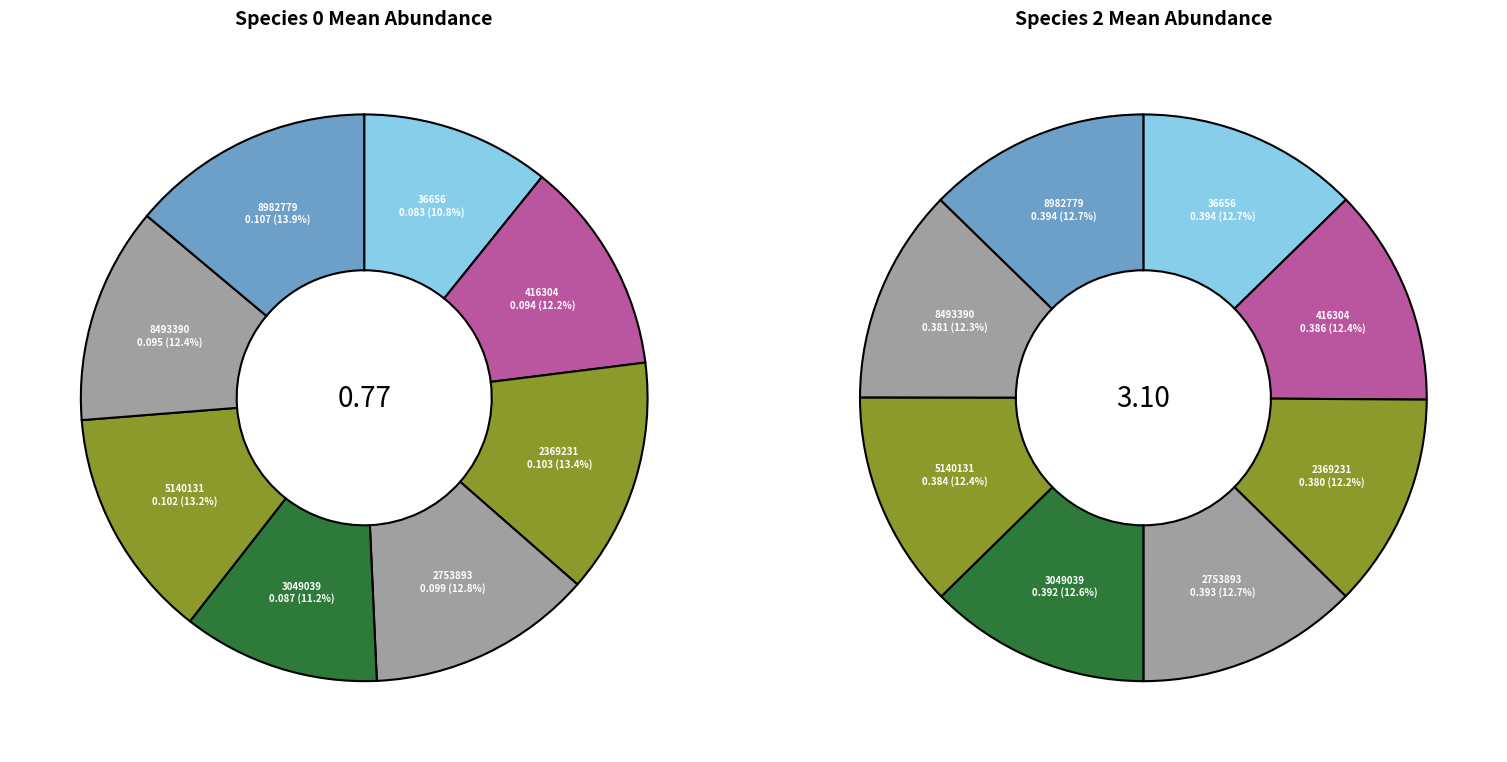

Rank the series by their maximum value, from lowest to highest.

species_0, species_2